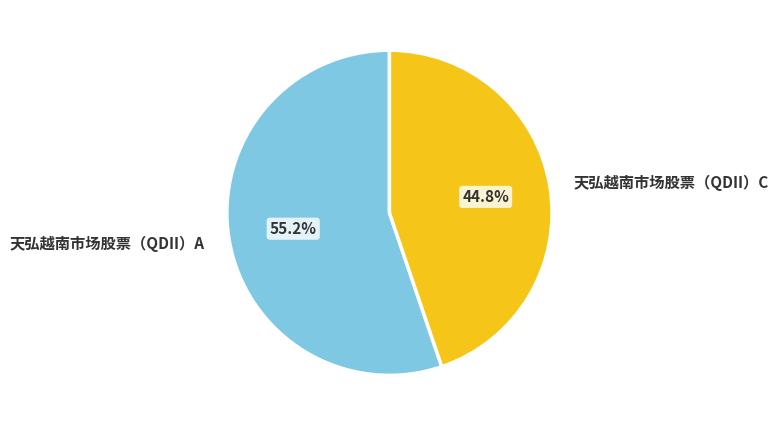

What is the largest slice in the pie chart?

天弘越南市场股票（QDII）A